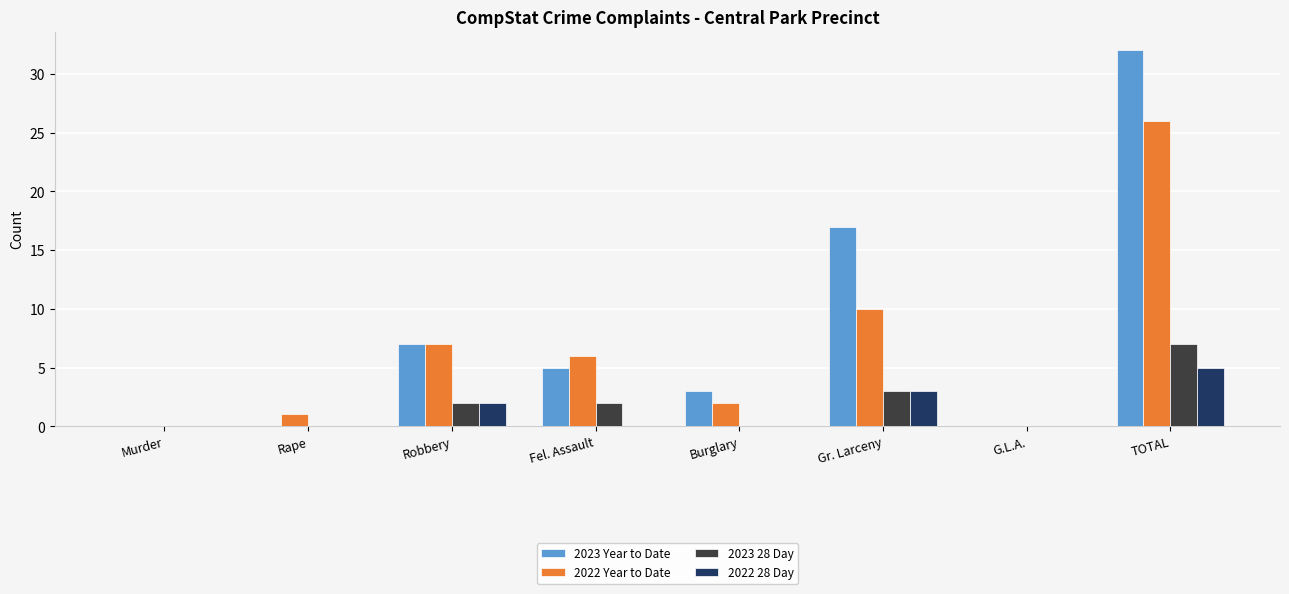

Is the value of 2022 28 Day at Robbery greater than the value of 2023 28 Day at Burglary?

Yes